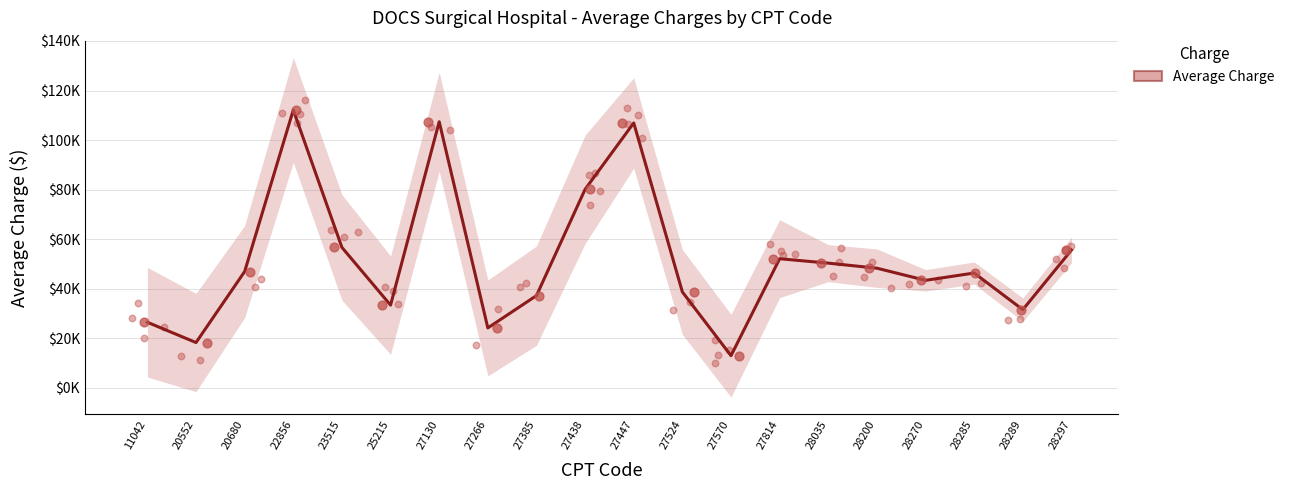

Approximately how many times larger is the value at 28297 compared to 25215?

1.7